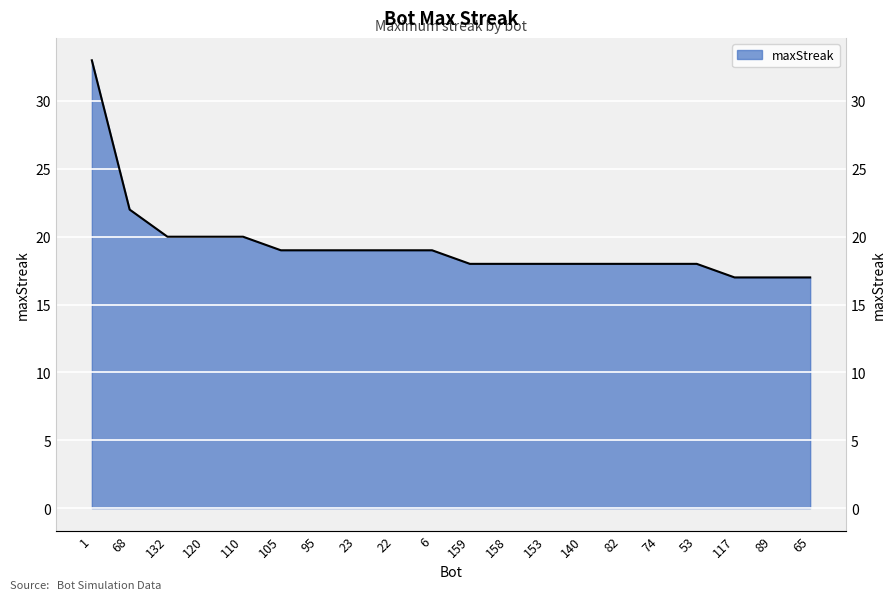

List the labels in order of value, smallest first.

117, 89, 65, 159, 158, 153, 140, 82, 74, 53, 105, 95, 23, 22, 6, 132, 120, 110, 68, 1